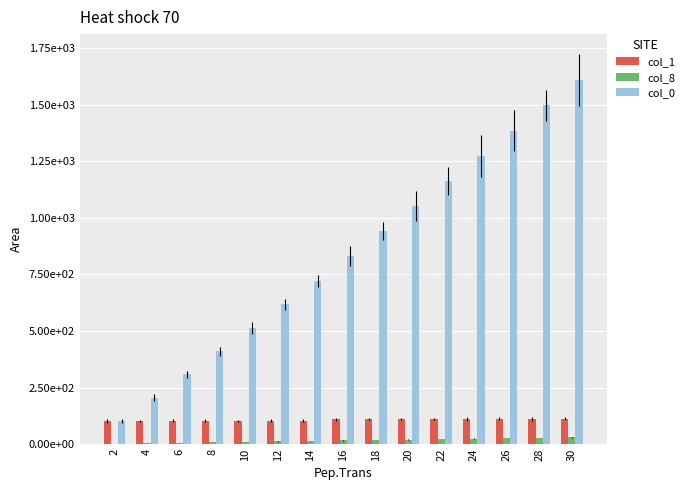

Are the bars horizontal?

No